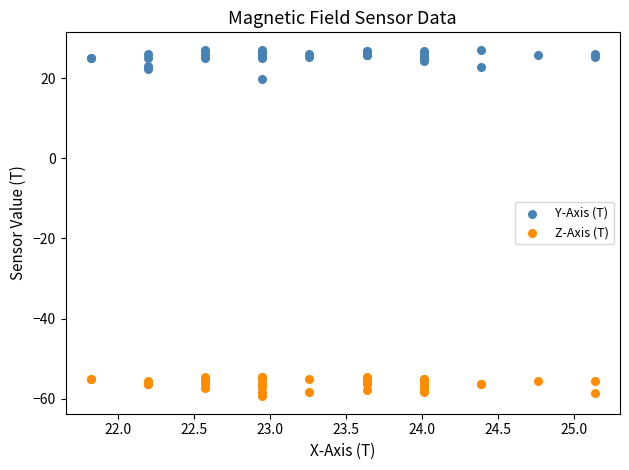

Which series contains the highest Y value?

Y-Axis (T)